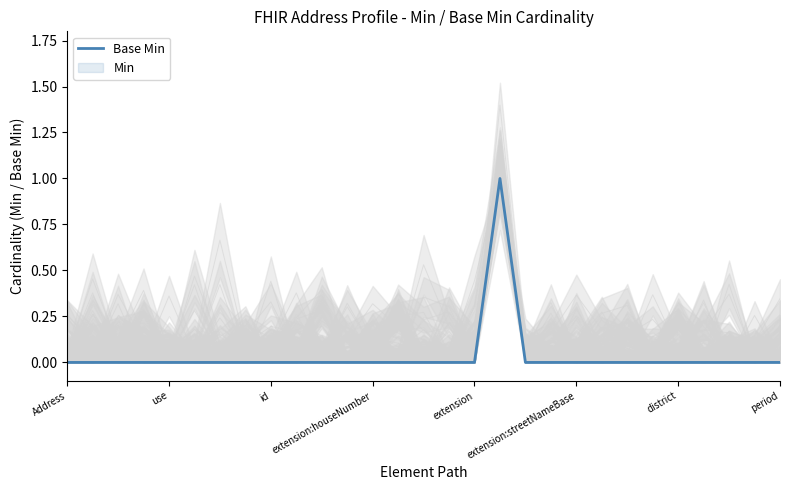

Is it true that Base Min equals 0 at district?

True